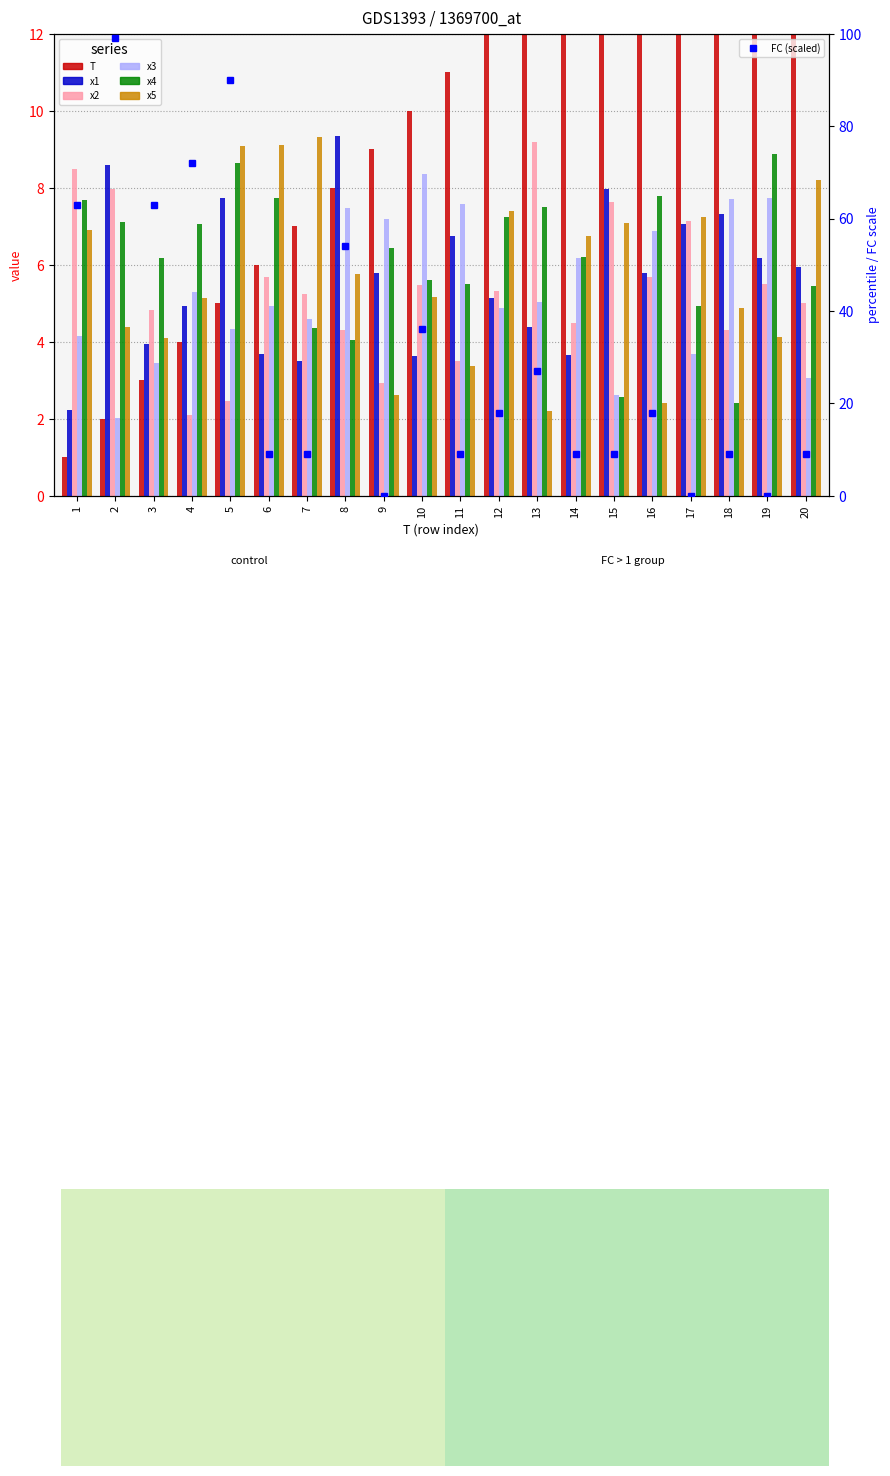

At which label is x2 closest to 5?

20